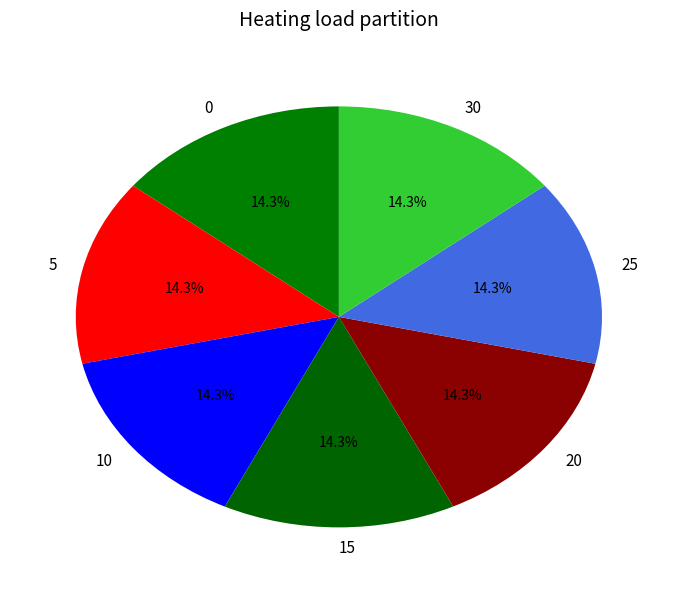

How many segments does this pie chart have?

7